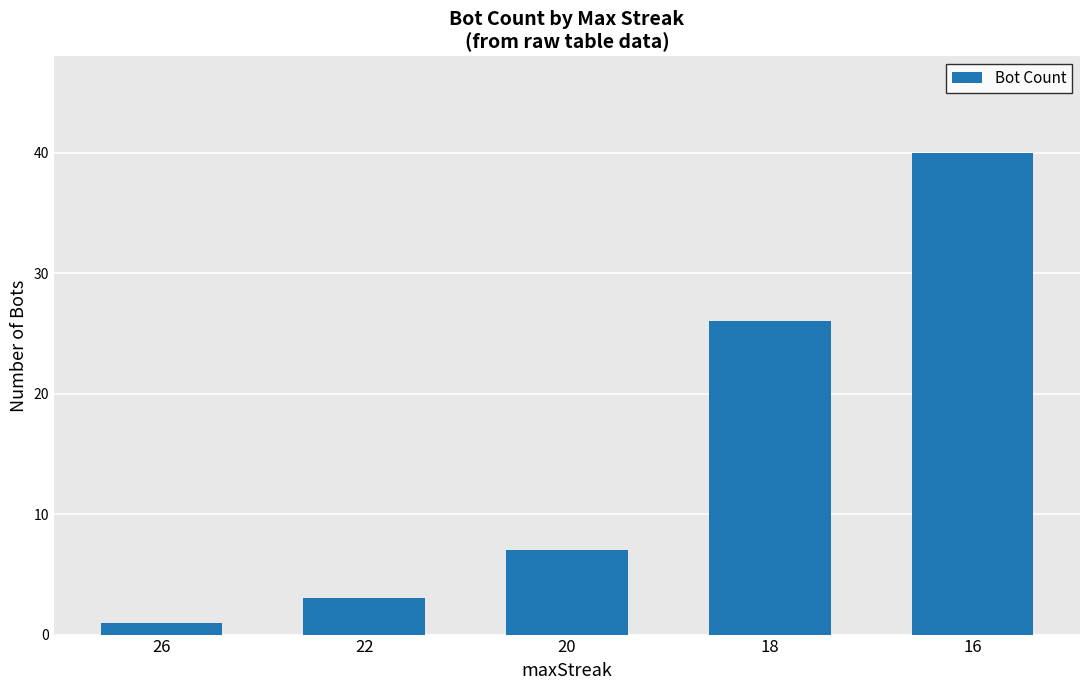

List the labels in order of value, smallest first.

26, 22, 20, 18, 16